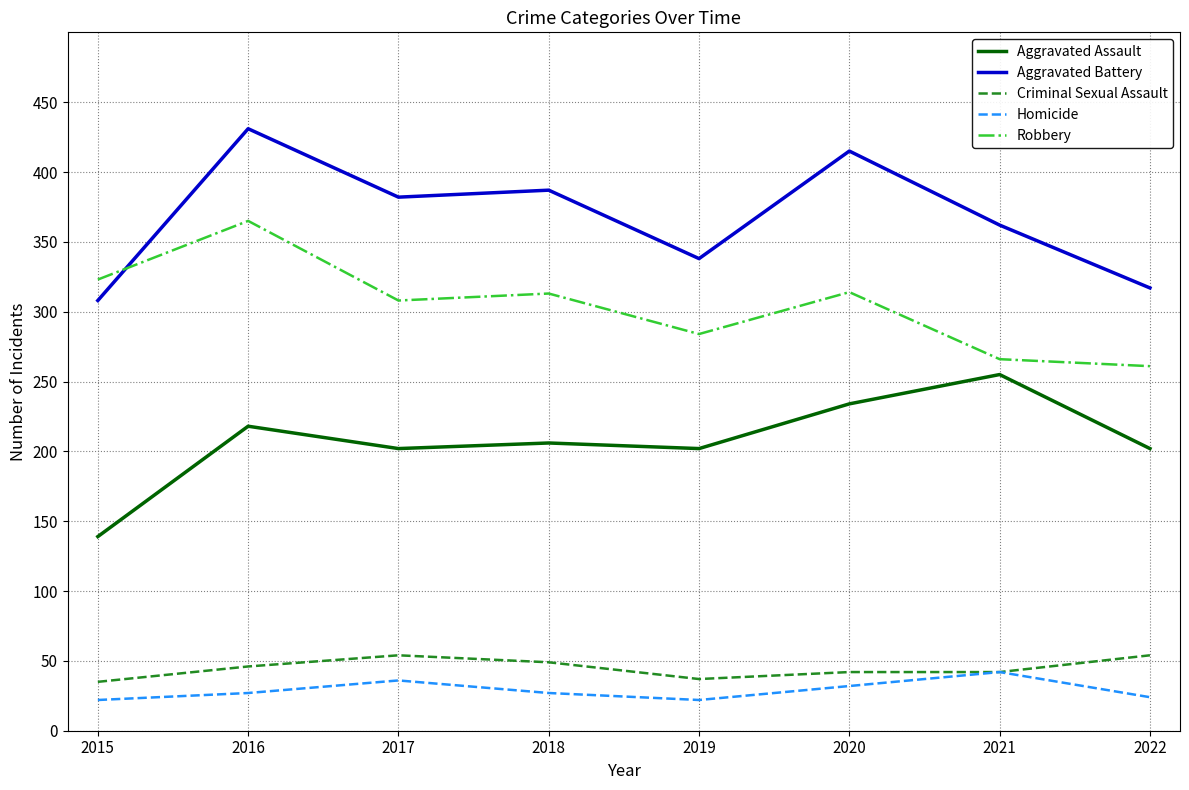

True or false: Criminal Sexual Assault and Aggravated Assault cross at least once.

False